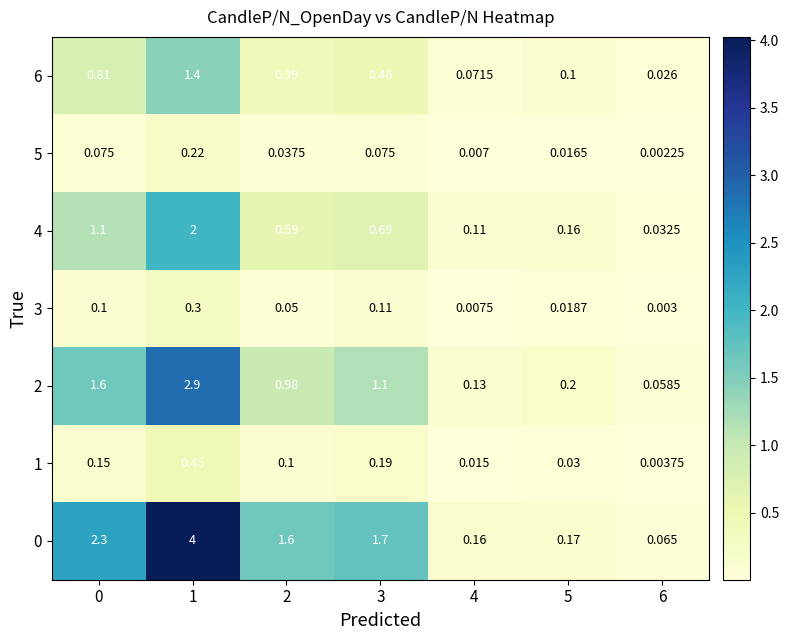

Is the value of 1 at 0 greater than the value of 4 at 1?

No